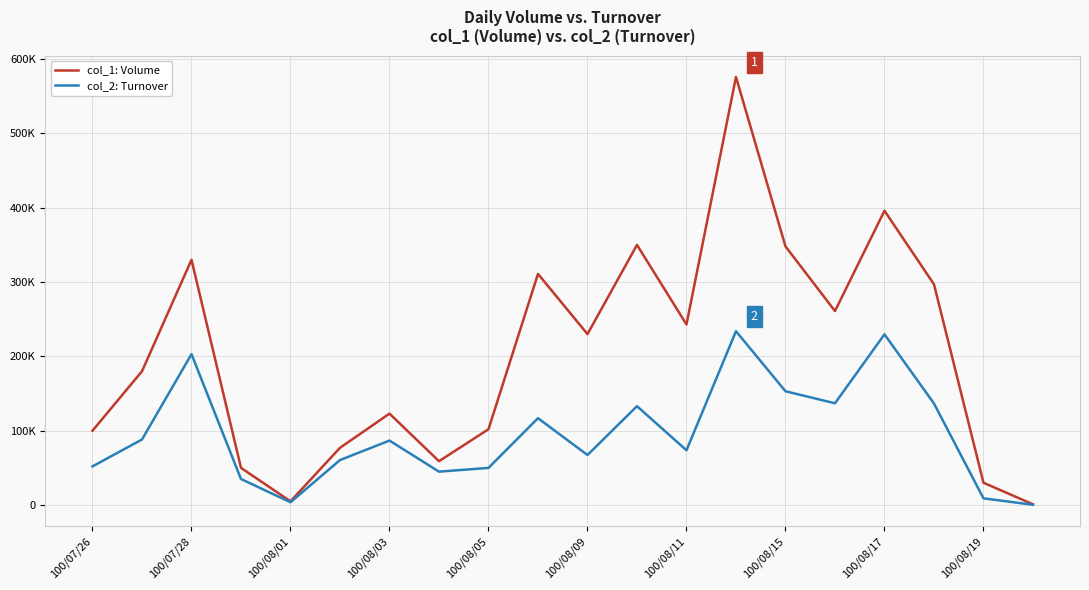

What are all the series names shown in the legend?

col_1: Volume, col_2: Turnover